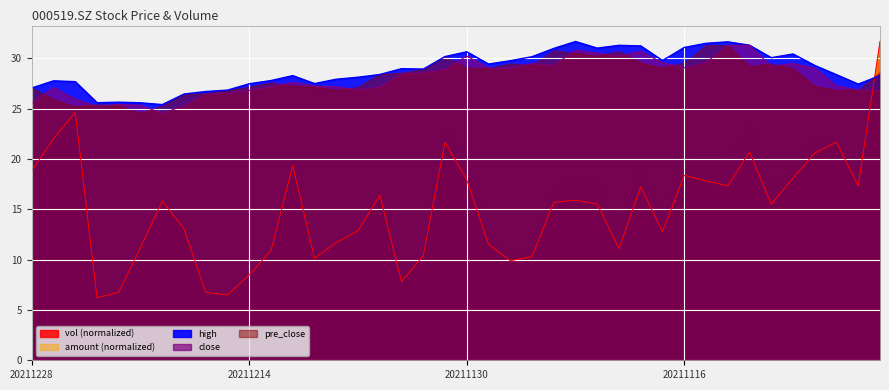

At which category does high reach its first local peak?

20211227